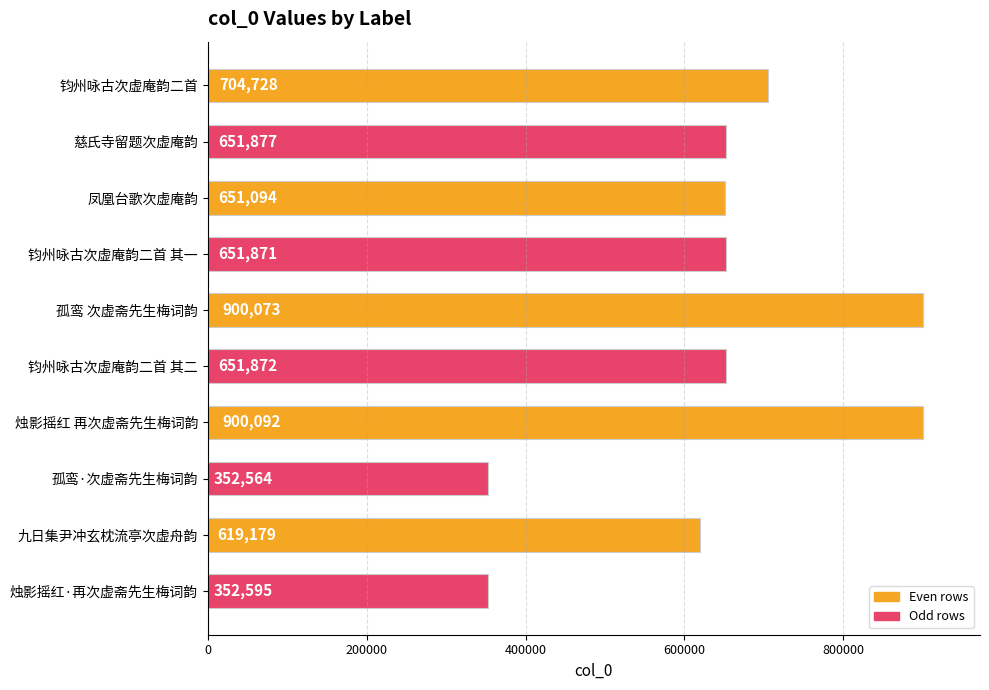

Approximately how many times larger is the value at 慈氏寺留题次虚庵韵 compared to 凤凰台歌次虚庵韵?

1.0